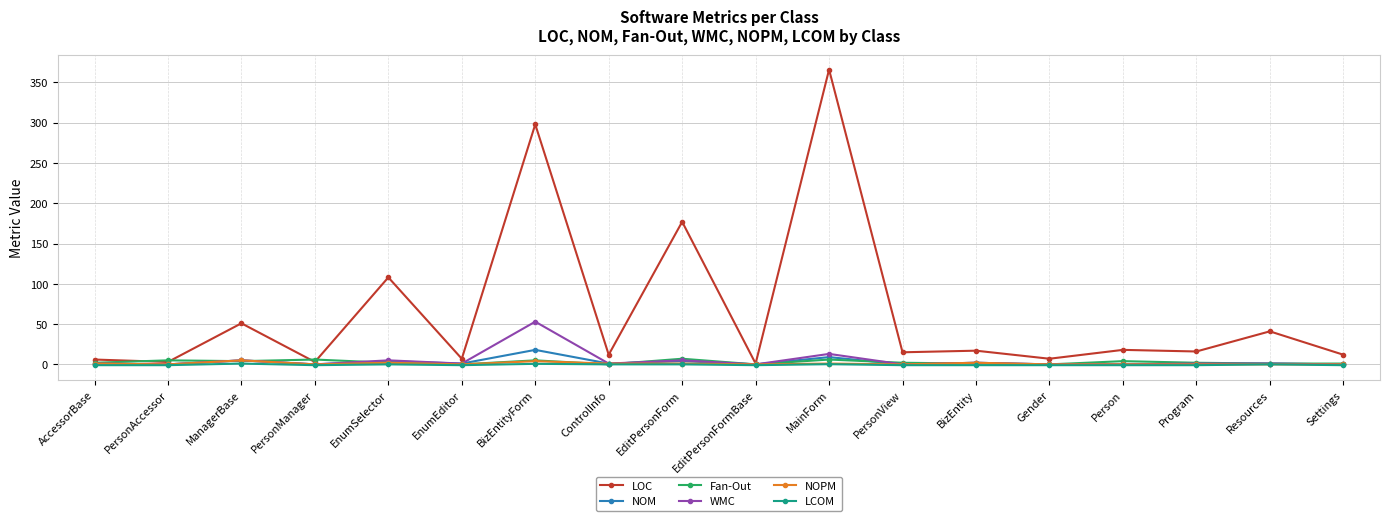

What is the label of the 10th point from the right?

EditPersonForm